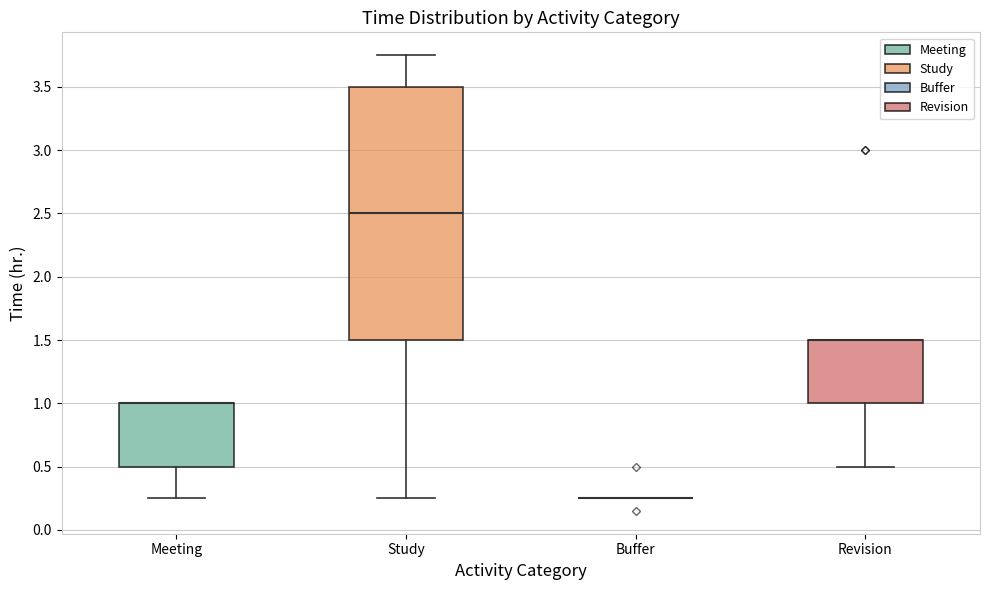

Reading left to right, read every box against the y-axis: the position of its median line, the range the box covers, and the ends of its whiskers. The values are not printed on the chart, so give them approximately, as read against the axis.

Meeting: median 1.00 (drawn on the box's upper edge), box 0.50 to 1.00, whiskers 0.25 to 1.00
Study: median 2.50, box 1.50 to 3.50, whiskers 0.25 to 3.75
Buffer: box collapsed to a line at 0.25, whiskers 0.25 to 0.25
Revision: median 1.50 (drawn on the box's upper edge), box 1.00 to 1.50, whiskers 0.50 to 1.50